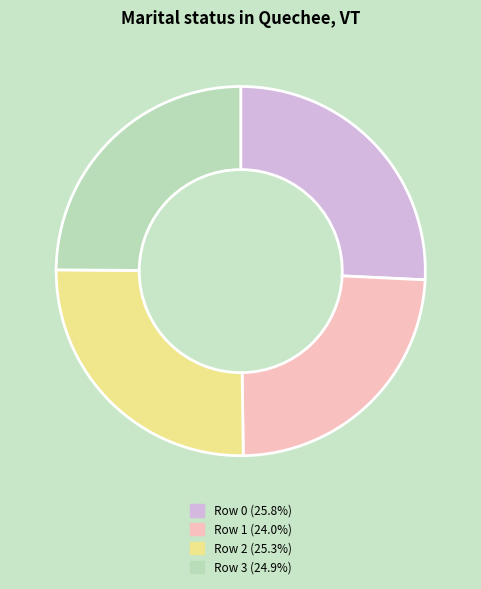

Is there any slice that represents more than half of the pie?

No